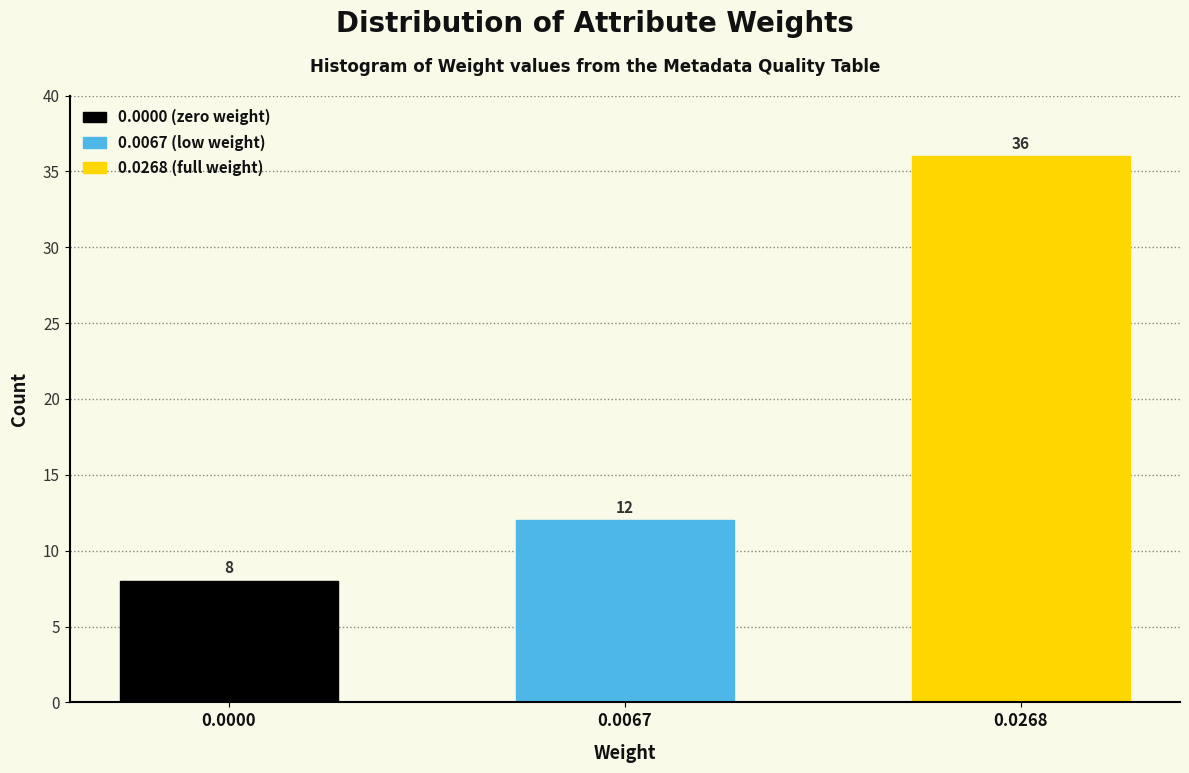

Reading left to right, list all the values displayed in this chart.

8	12	36